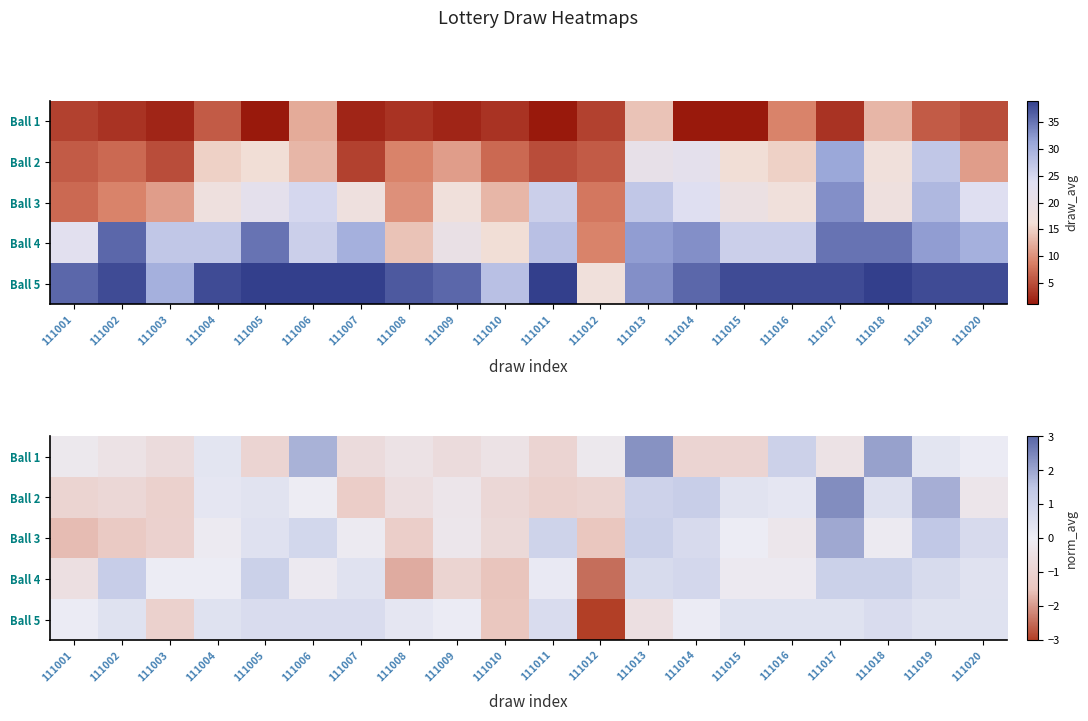

Between 111012 and 111015, which series saw the biggest shift?

Ball 5